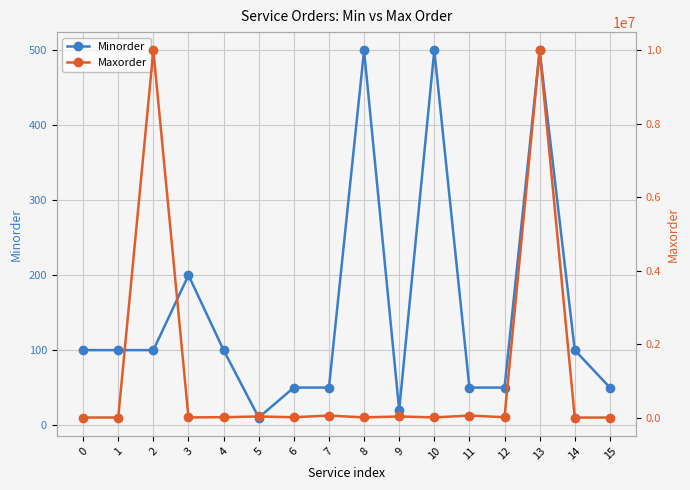

True or false: Maxorder and Minorder intersect in this chart.

False